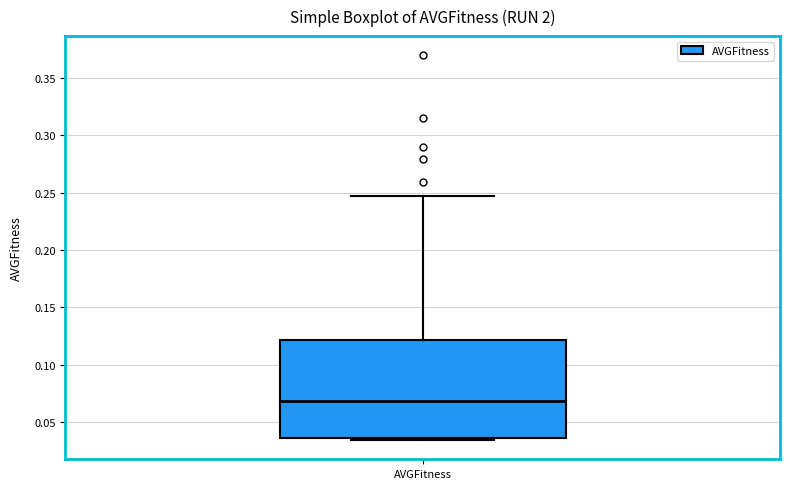

Transcribe this box plot: give where the median line is, the range the box spans, and where the two whiskers end, as read against the y-axis. The values are not printed on the chart, so give them approximately, as read against the axis.

median 0.070, box 0.035 to 0.120, whiskers 0.035 (just below the box's lower edge) to 0.245